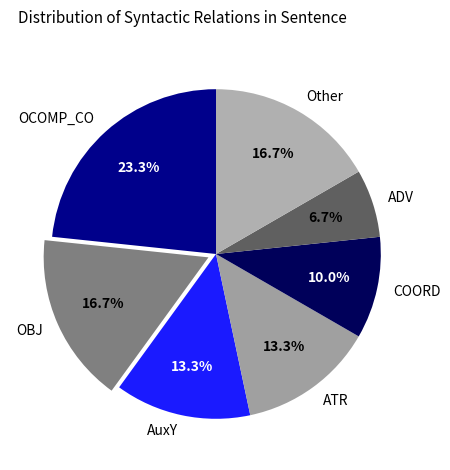

Is there a majority slice in this chart?

No